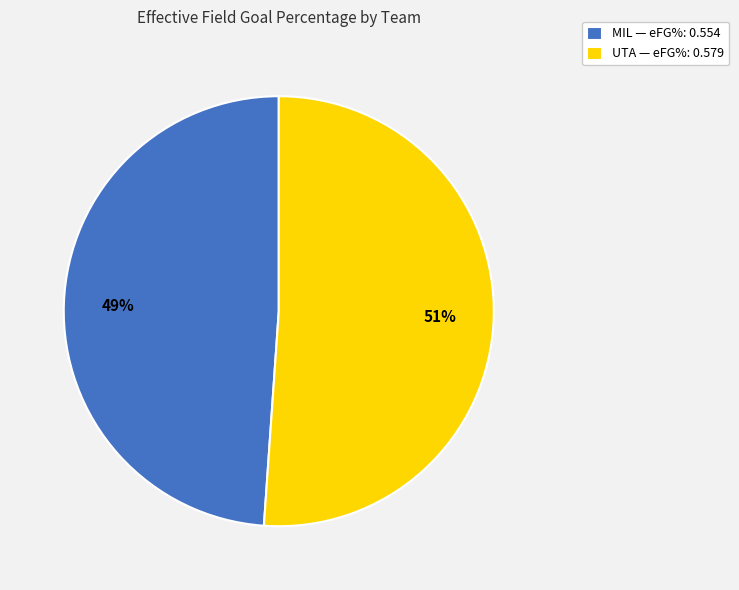

Which category accounts for the majority?

UTA